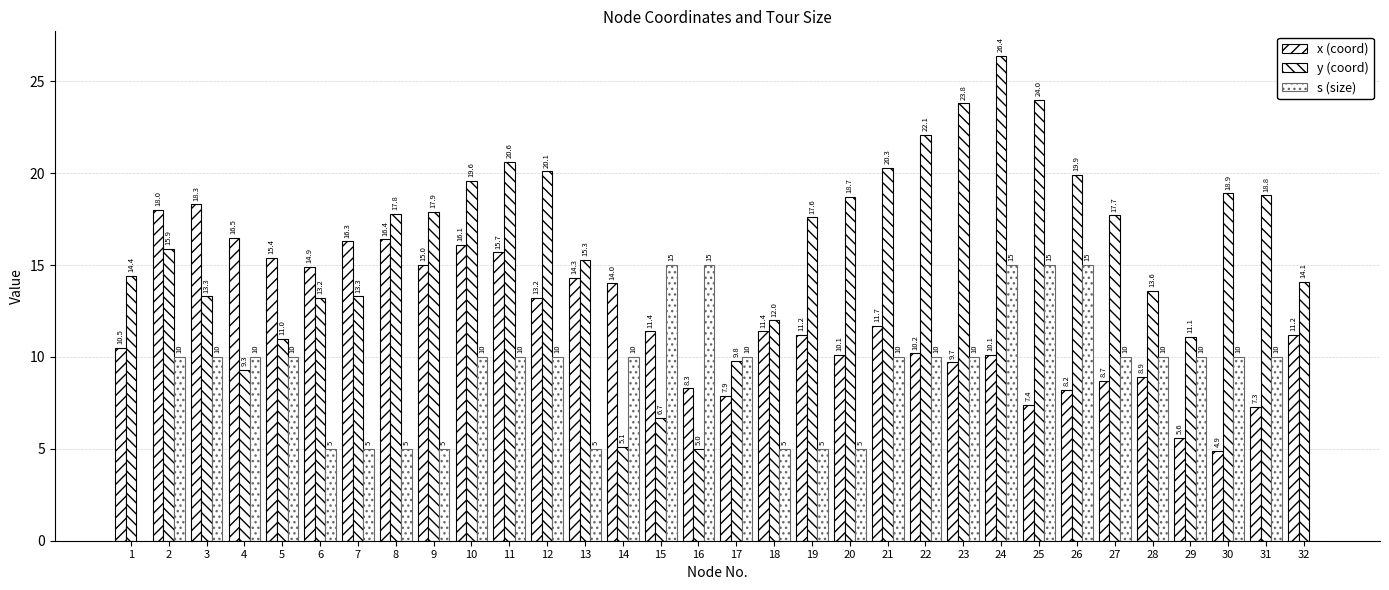

At which category is the sum across all series the highest?

24